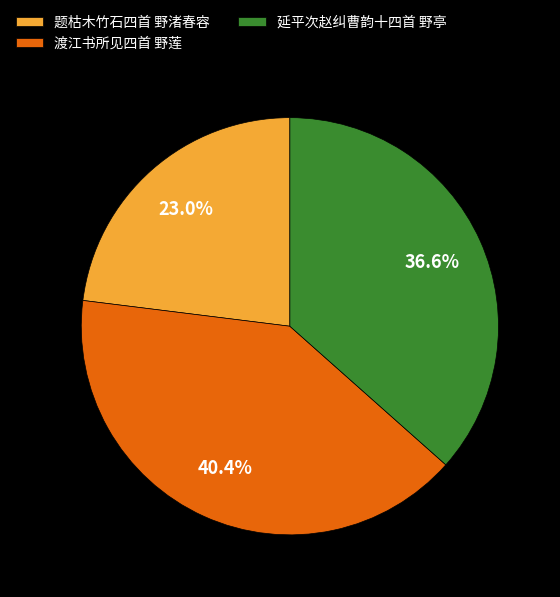

Rank the categories by value from lowest to highest.

题枯木竹石四首 野渚春容, 延平次赵纠曹韵十四首 野亭, 渡江书所见四首 野莲